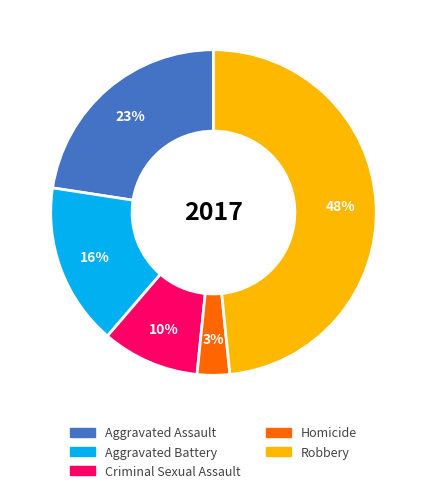

Rank the categories by value from lowest to highest.

Homicide, Criminal Sexual Assault, Aggravated Battery, Aggravated Assault, Robbery